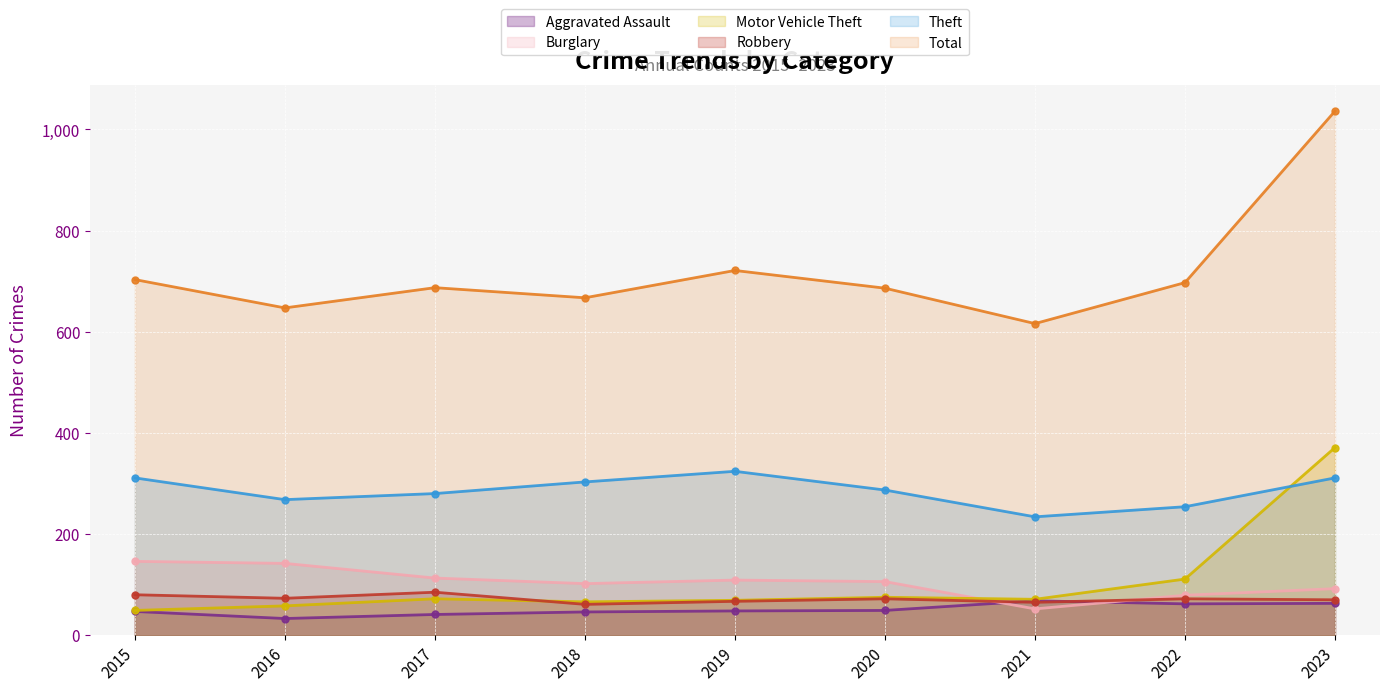

What are all the series names shown in the legend?

Aggravated Assault, Burglary, Motor Vehicle Theft, Robbery, Theft, Total